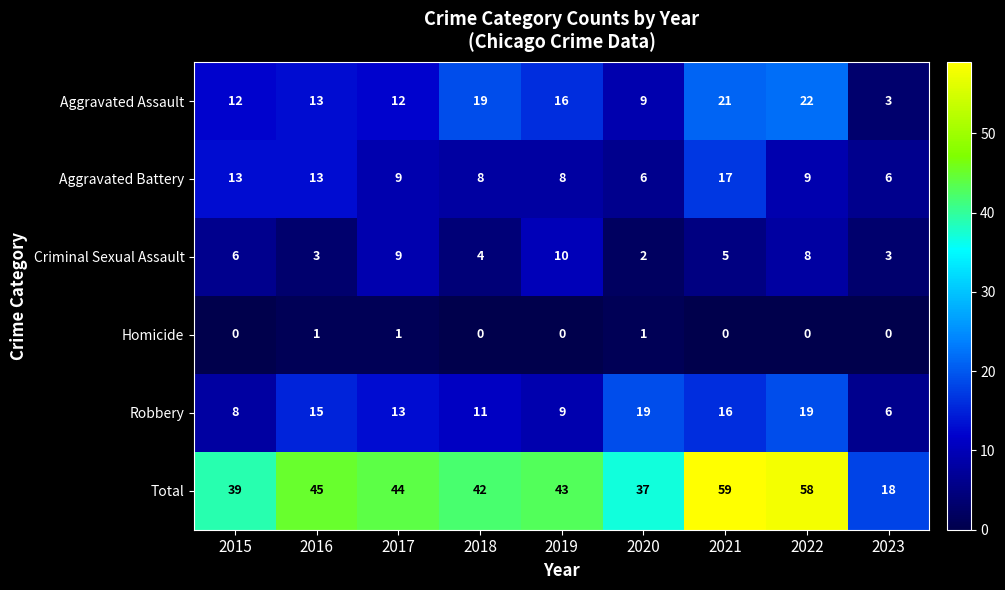

The Robbery series shows 5 at 2015. True or false?

False